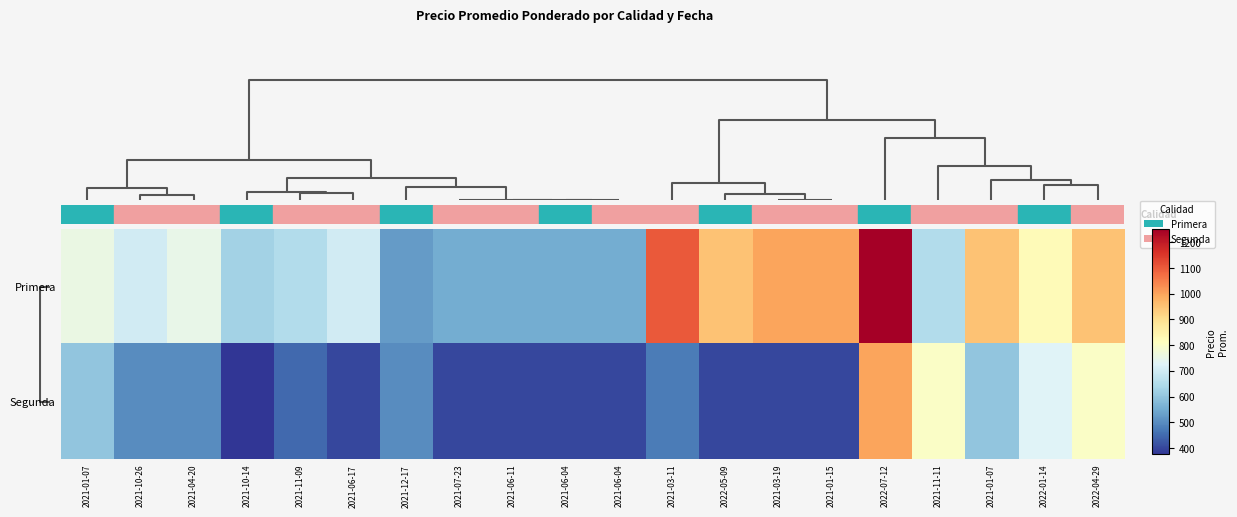

Reading left to right, extract all data points from this chart.

Primera: 2021-01-07=756	2021-10-26=700	2021-04-20=750	2021-10-14=625	2021-11-09=650	2021-06-17=700	2021-12-17=525	2021-07-23=550	2021-06-11=550	2021-06-04=550	2021-06-04=550	2021-03-11=1100	2022-05-09=950	2021-03-19=1000	2021-01-15=1000	2022-07-12=1250	2021-11-11=650	2021-01-07=950	2022-01-14=825	2022-04-29=950
Segunda: 2021-01-07=600	2021-10-26=500	2021-04-20=500	2021-10-14=375	2021-11-09=449	2021-06-17=400	2021-12-17=500	2021-07-23=400	2021-06-11=400	2021-06-04=400	2021-06-04=400	2021-03-11=475	2022-05-09=400	2021-03-19=400	2021-01-15=400	2022-07-12=1000	2021-11-11=800	2021-01-07=600	2022-01-14=725	2022-04-29=800